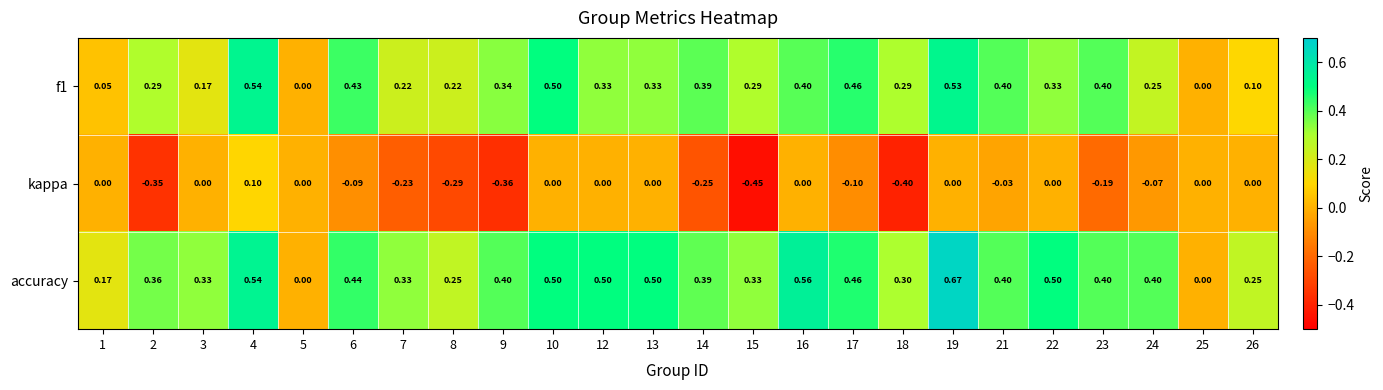

Is the value of kappa at 21 greater than the value of f1 at 9?

No